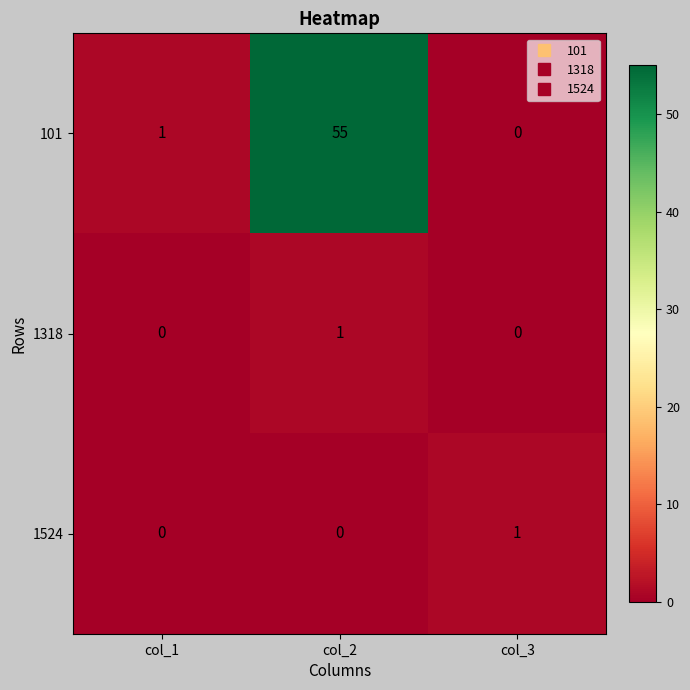

What is the highest value of the 101 series?

55